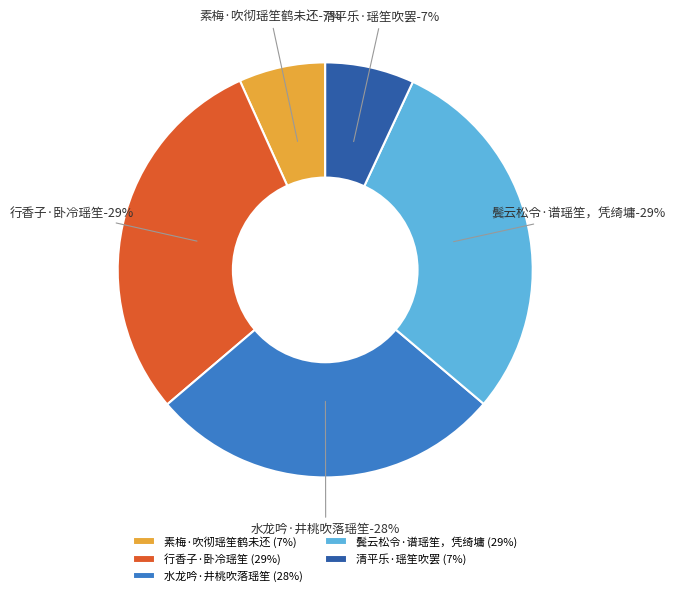

Is 行香子·卧冷瑶笙 the majority of the pie?

No